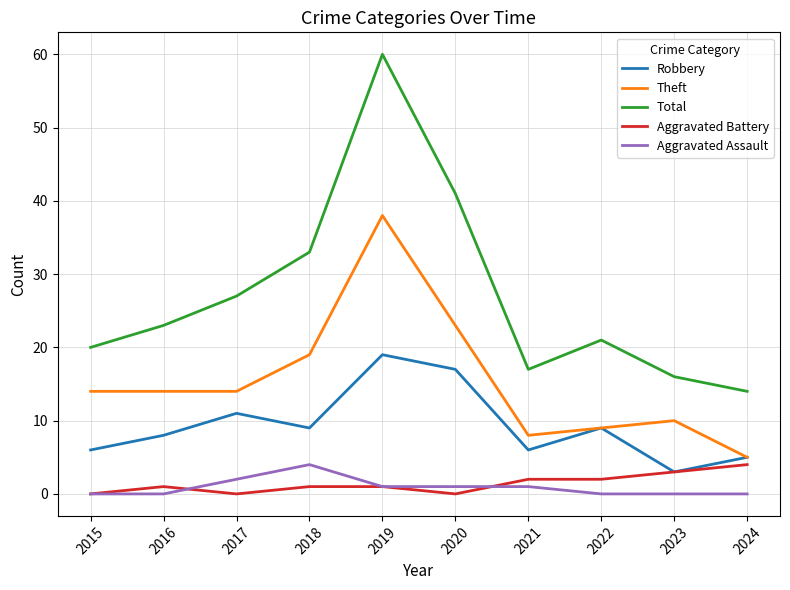

Which series changed the most between 2018 and 2021?

Total